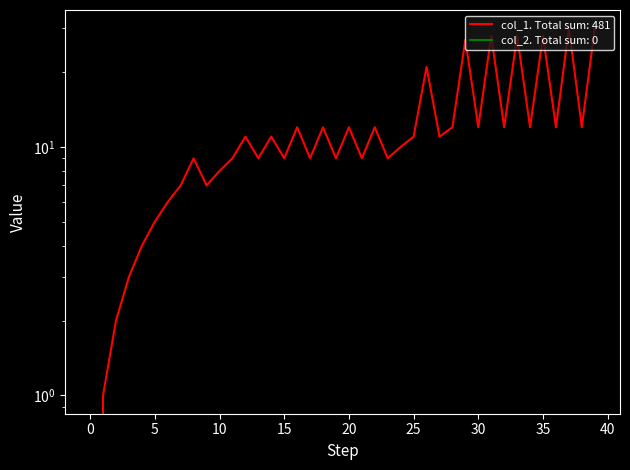

Where is the data nearest to the value 15?

16